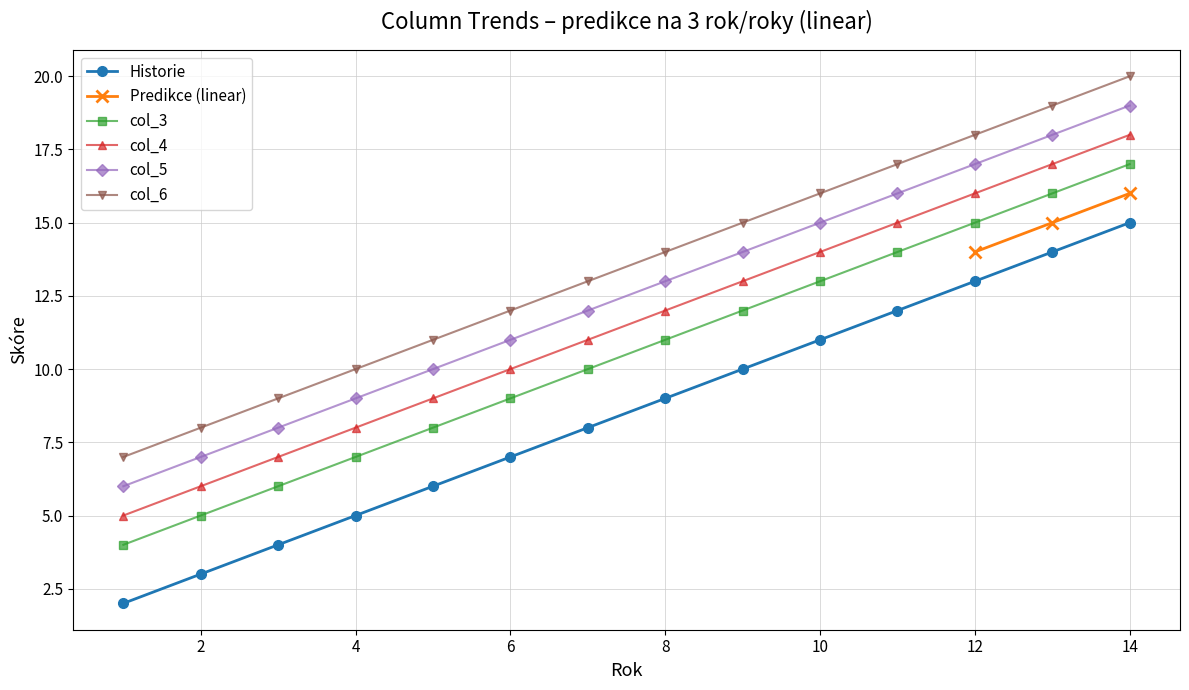

The col_3 series shows 9 at 5. True or false?

True